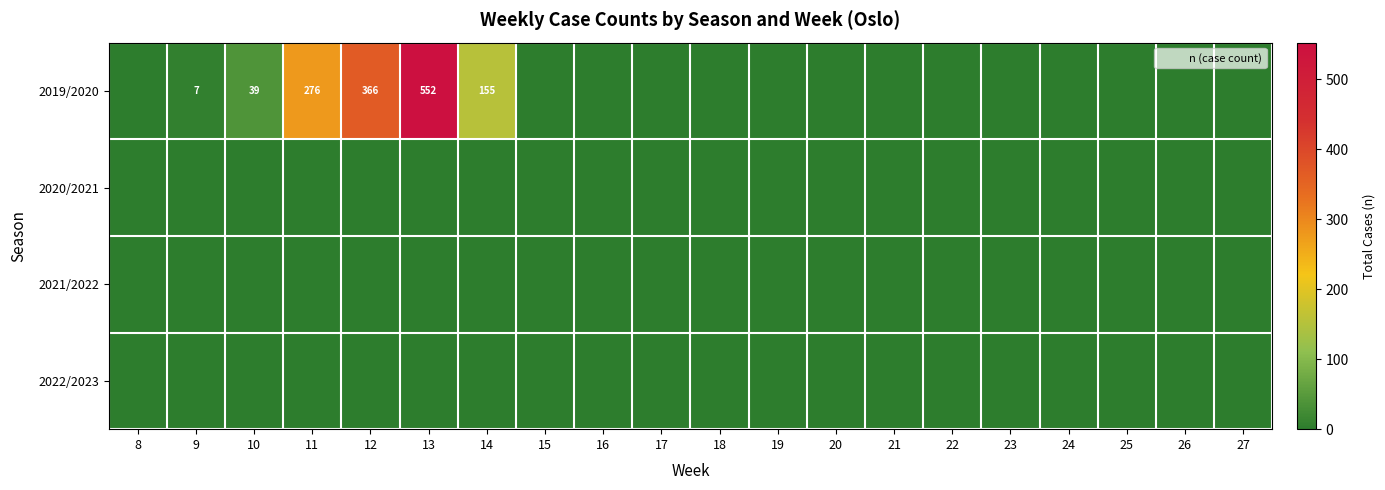

The value of 2019/2020 at 9 is 4. True or false?

False